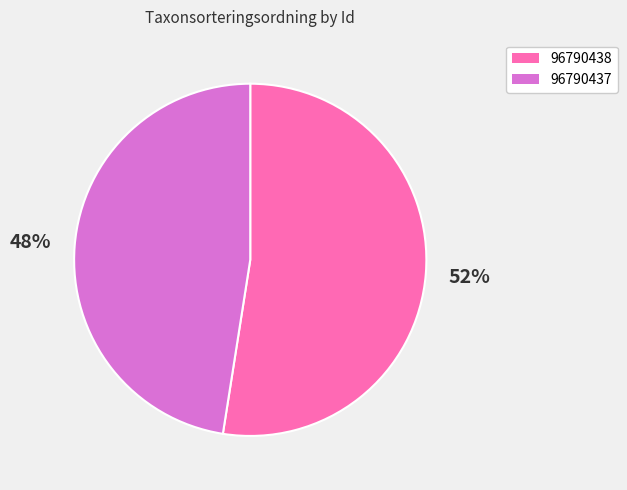

Do 96790438 and 96790437 together represent more than half of the pie?

Yes